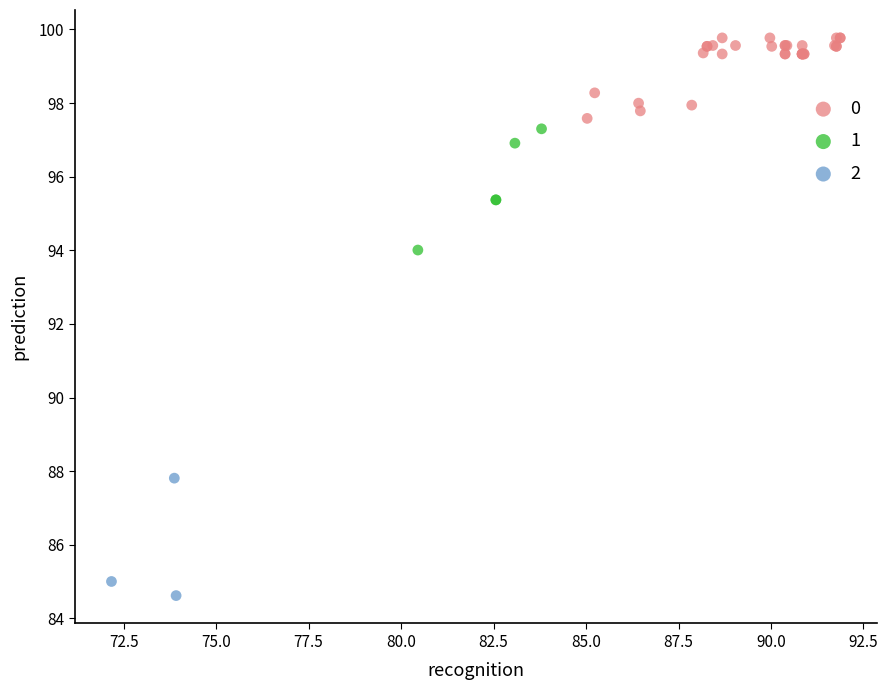

What are all the series names shown in the legend?

0, 1, 2